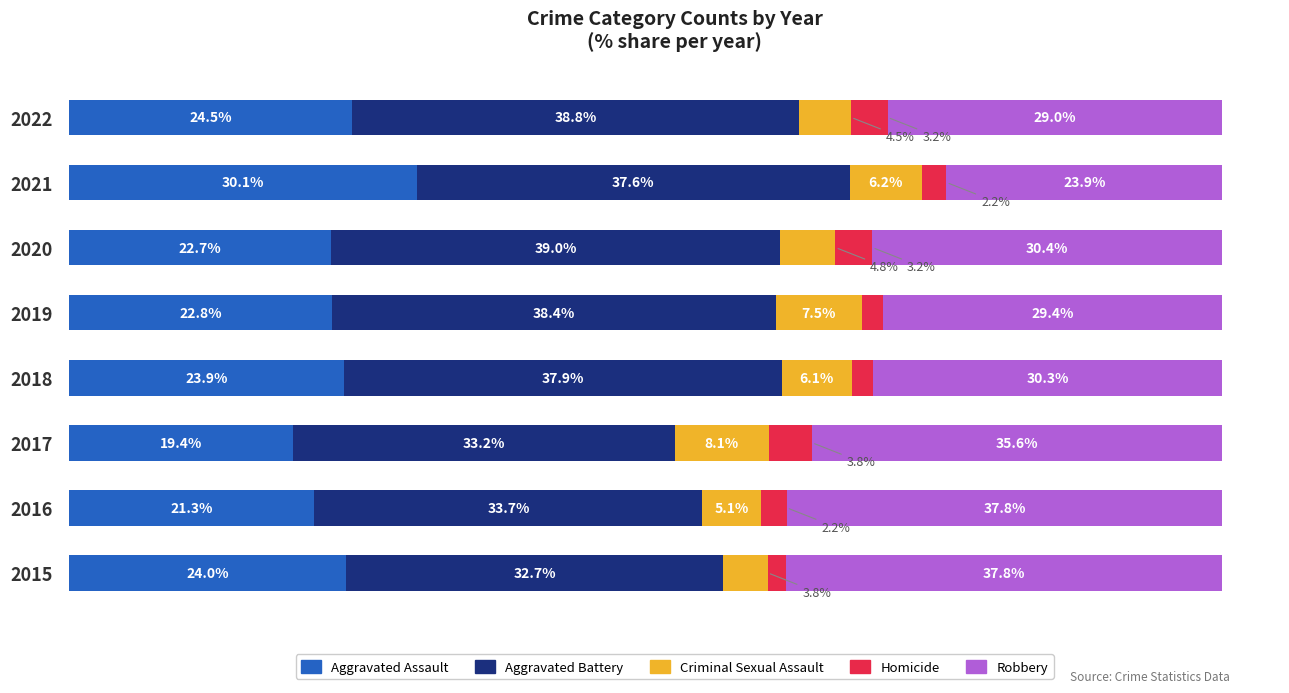

What are all the series names shown in the legend?

Aggravated Assault, Aggravated Battery, Criminal Sexual Assault, Homicide, Robbery